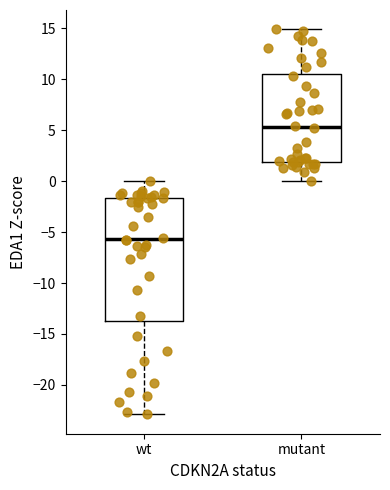

Which box is the tallest, from its lower edge to its upper edge?

wt